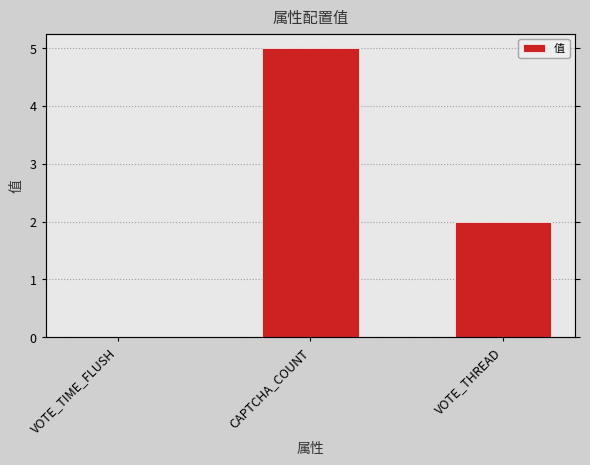

Reading left to right, what are all the values shown in this chart?

0.0	5.0	2.0